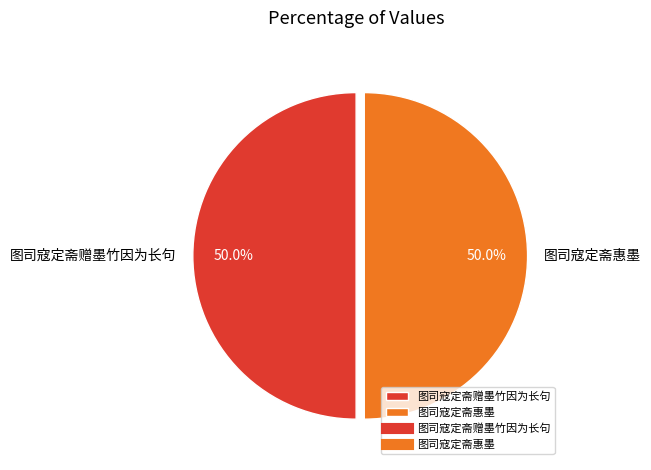

What is the ratio of the value at 图司寇定斋惠墨 to the value at 图司寇定斋赠墨竹因为长句?

1.0